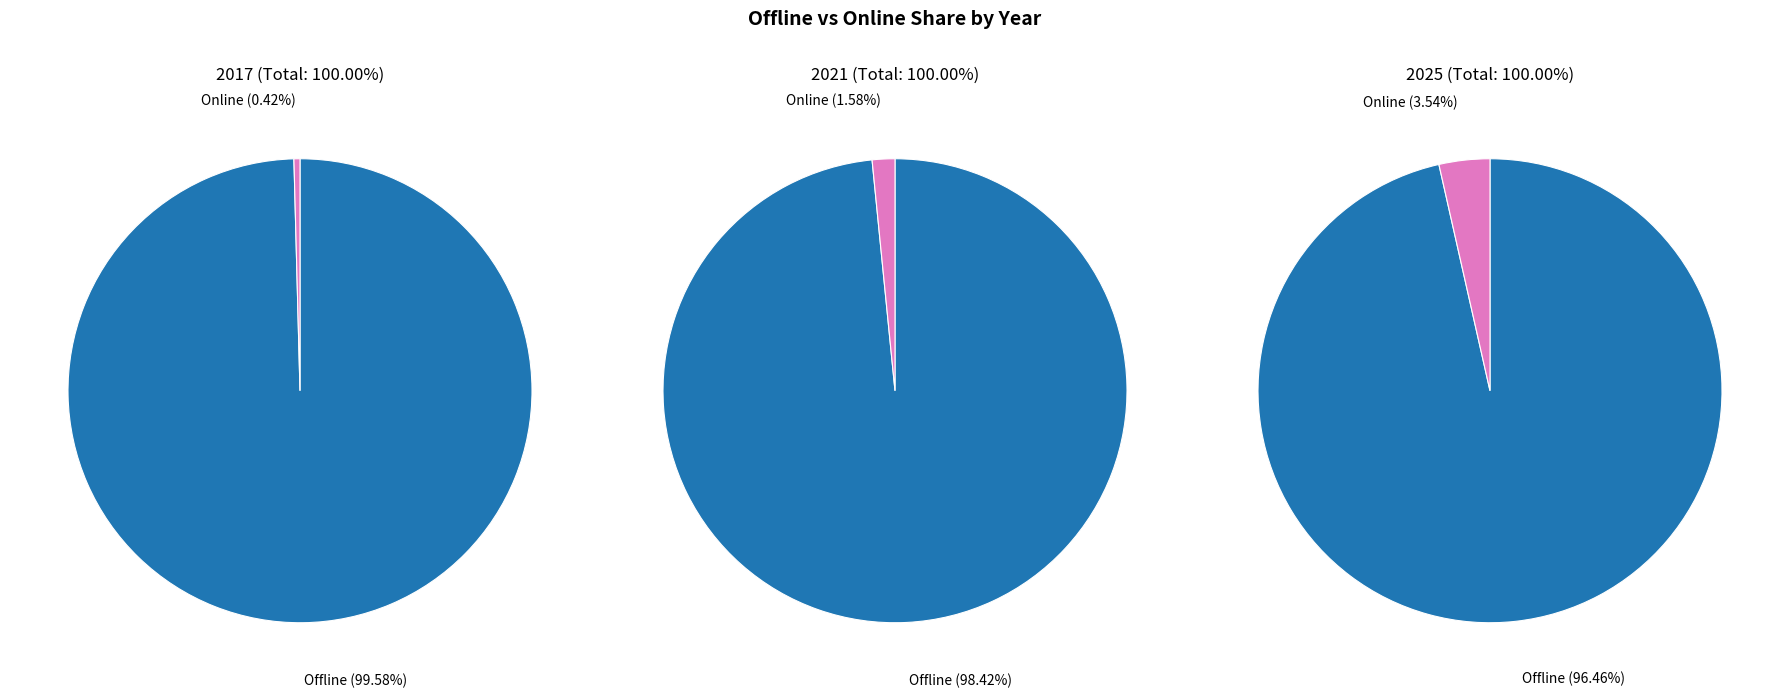

Which category has the smallest portion of the pie?

2017